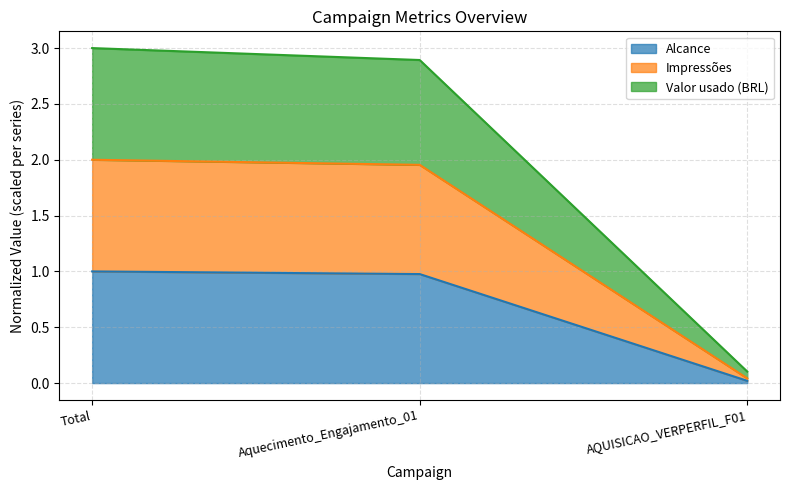

The Valor usado (BRL) series shows 0.2 at AQUISICAO_VERPERFIL_F01. True or false?

False